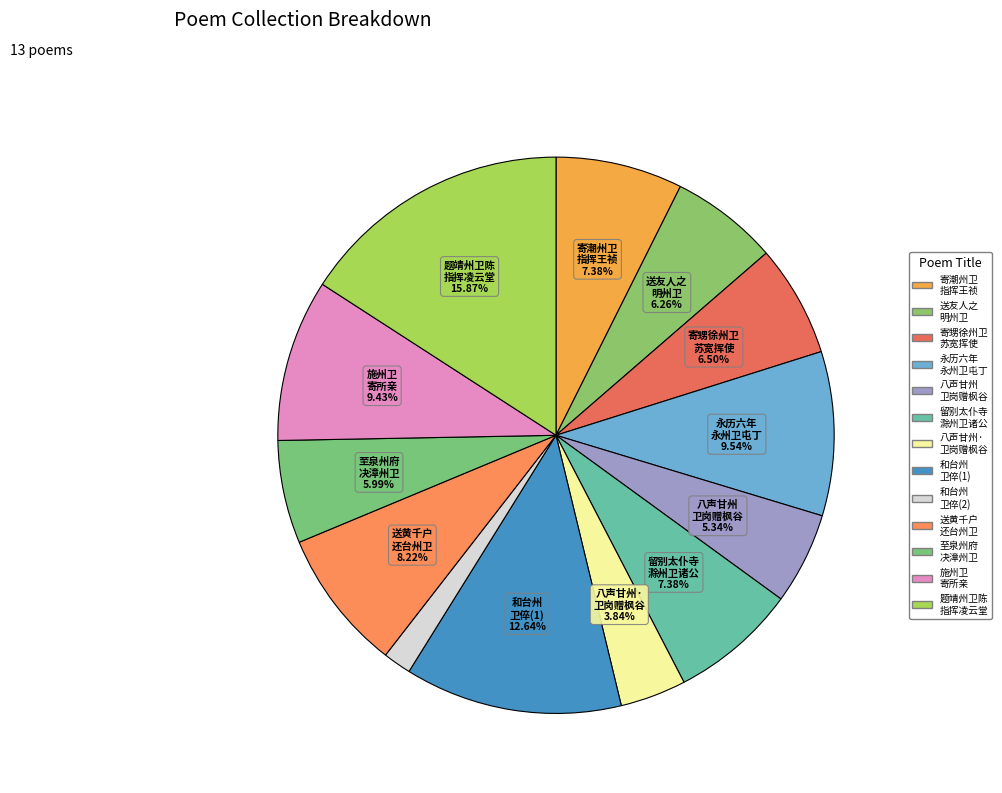

How many slices are in this pie chart?

13